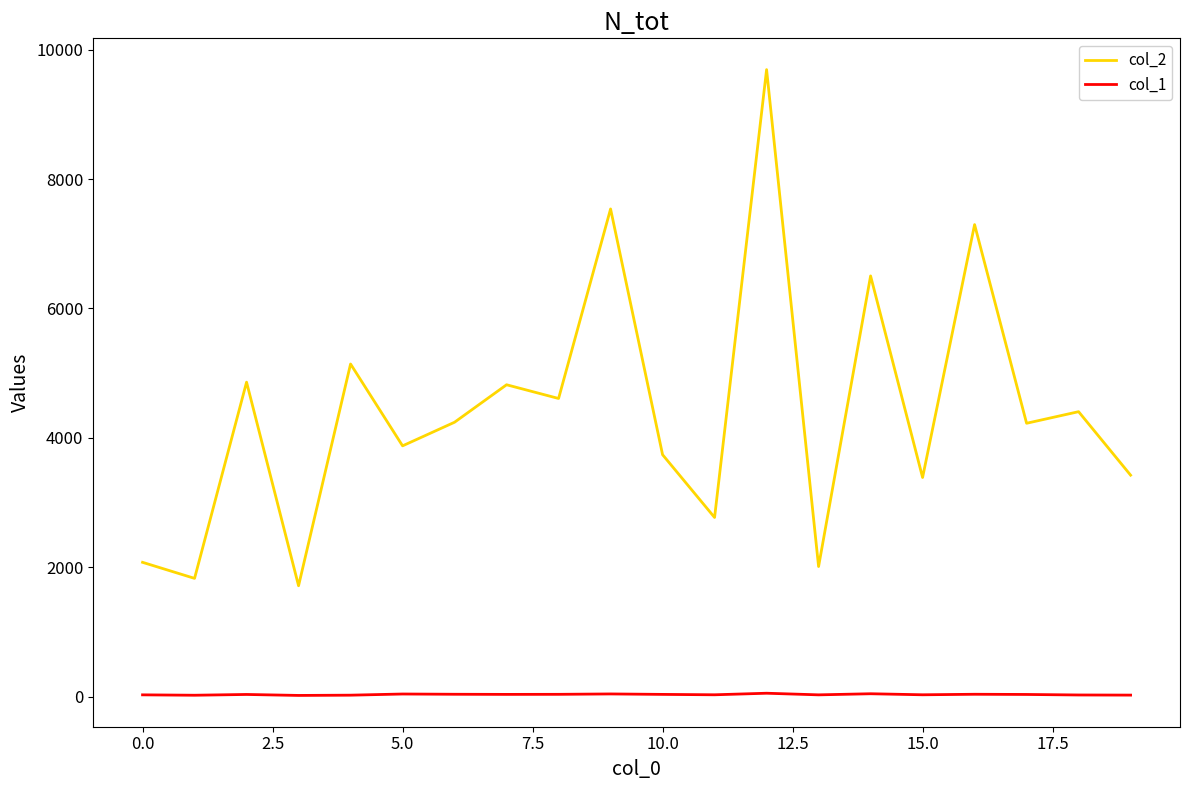

True or false: col_1 and col_2 cross at least once.

False